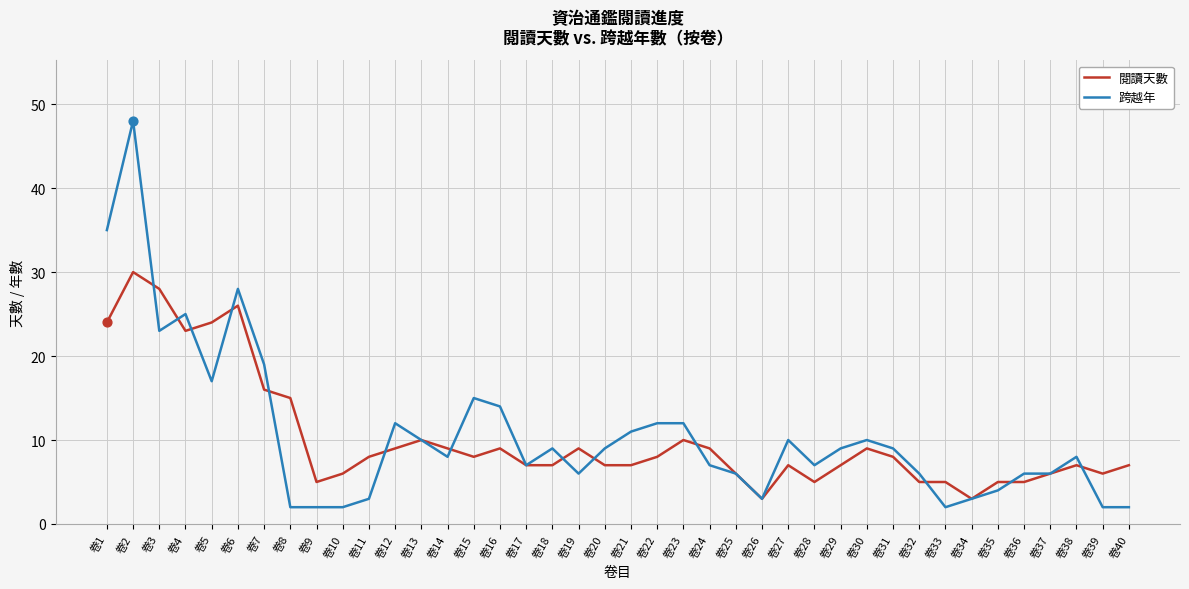

At how many categories does at least one series exceed 44?

1